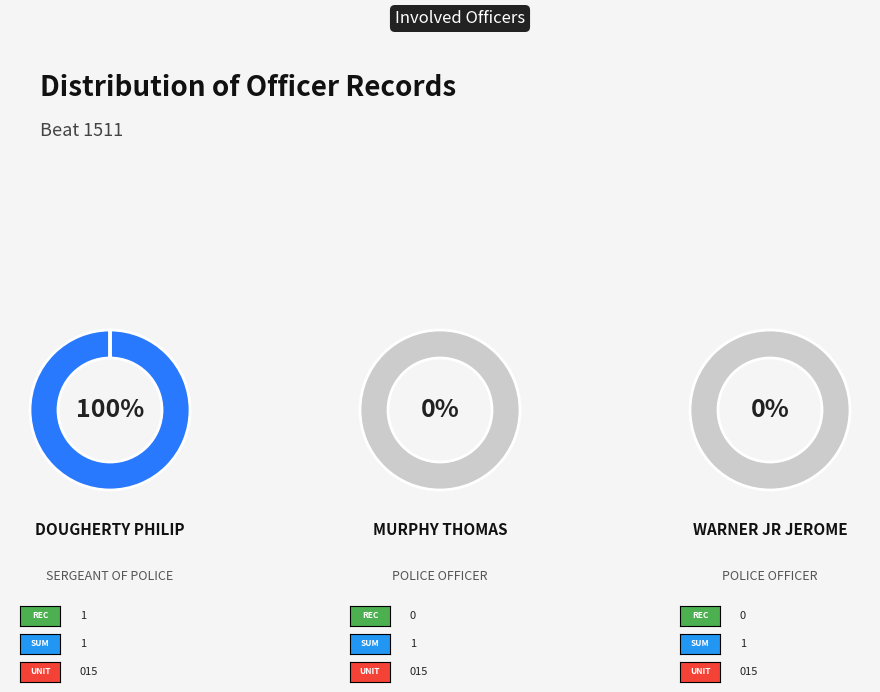

Between DOUGHERTY and WARNER JR, which is larger?

DOUGHERTY